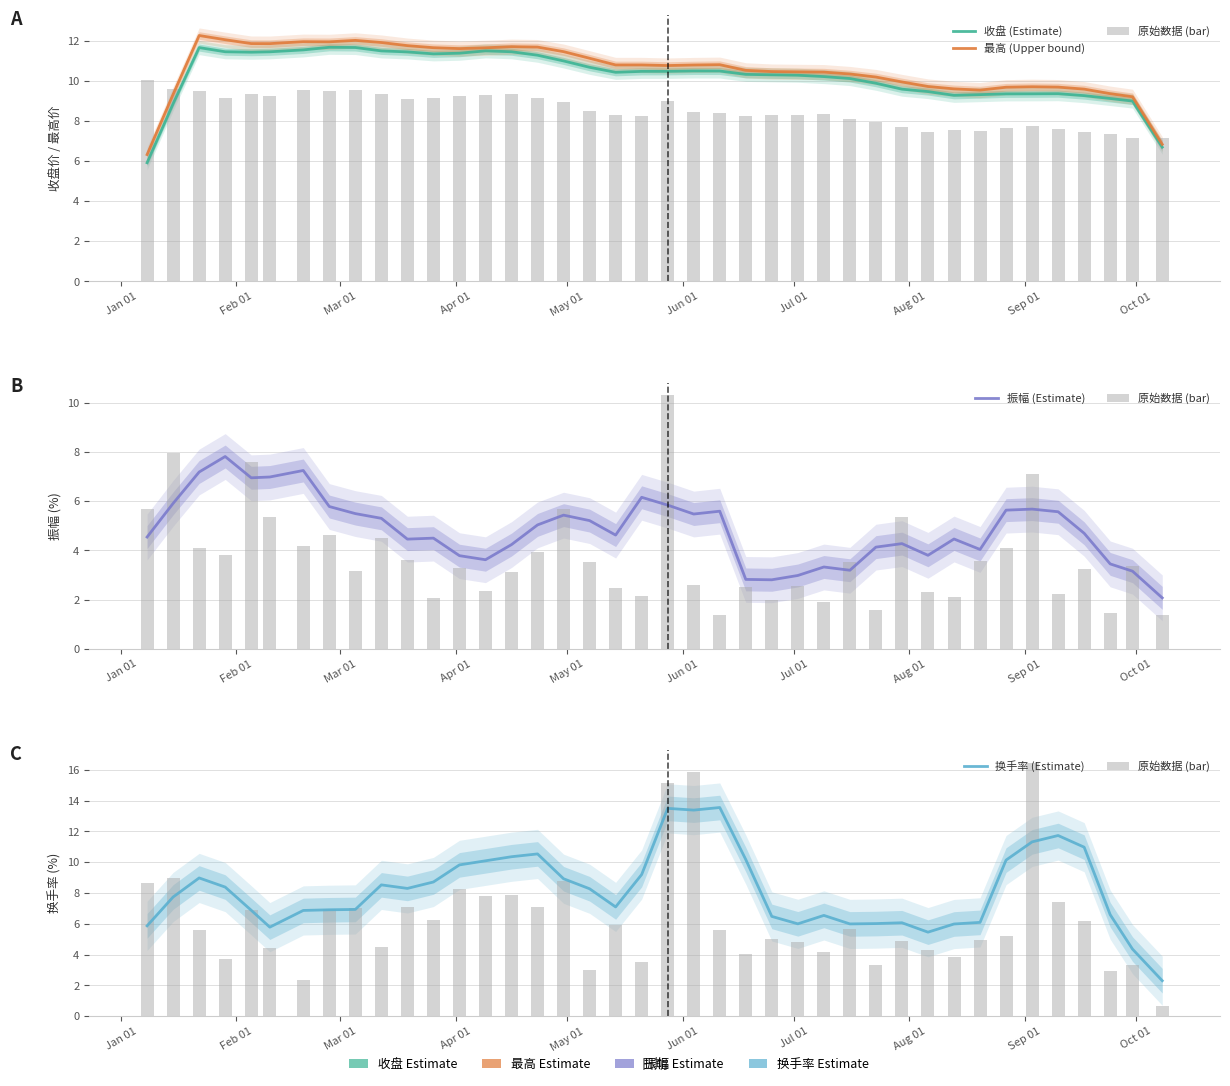

Is the value of 原始数据 (bar) at 11 greater than the value of 最高 (Upper bound) at 35?

No